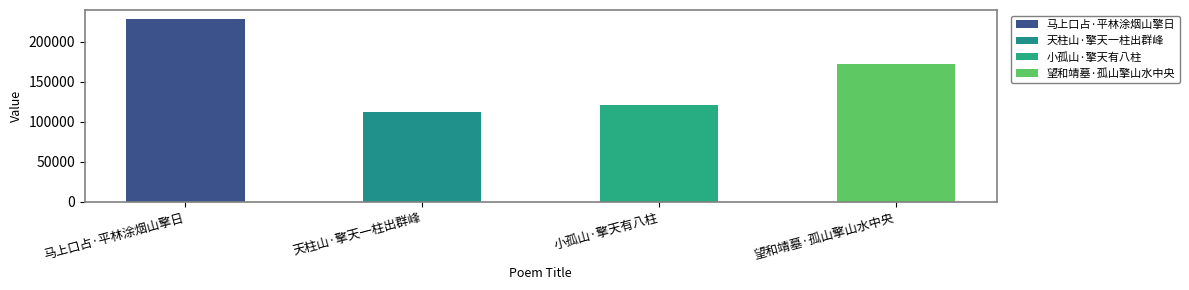

What is the approximate value at 天柱山·擎天一柱出群峰, to the nearest 10?

111940